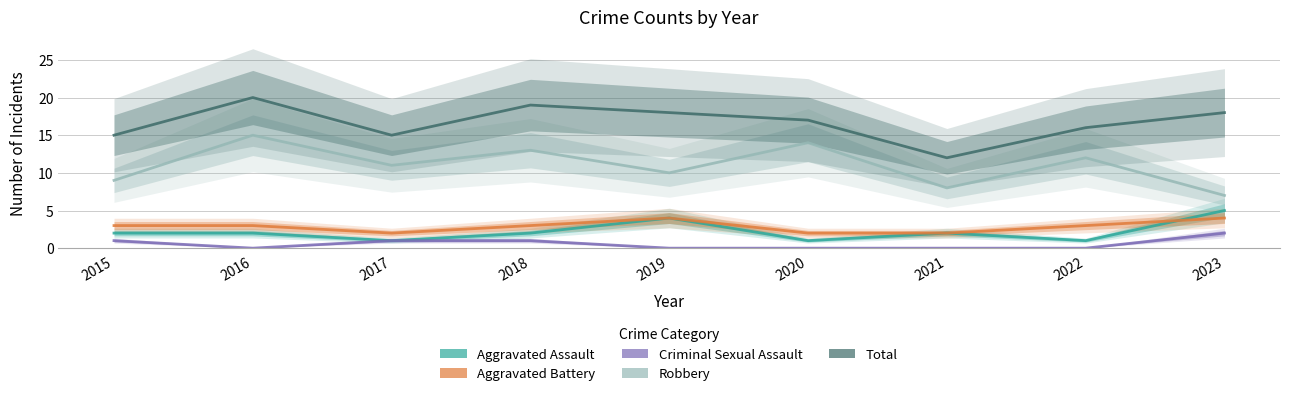

What is the total value across all series at 2016?

40